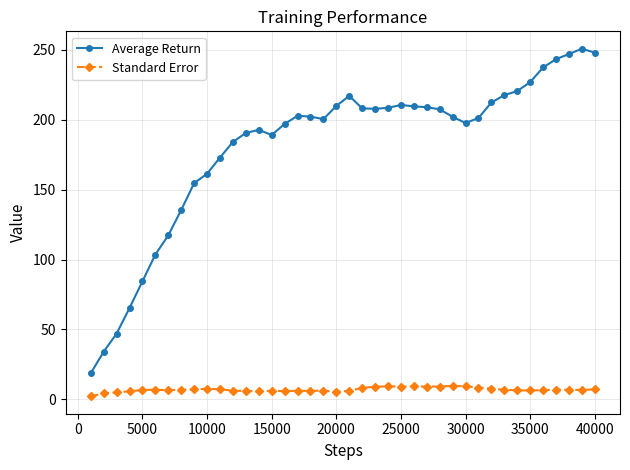

What is the value of the Average Return point at the 29th from the left?

202.2